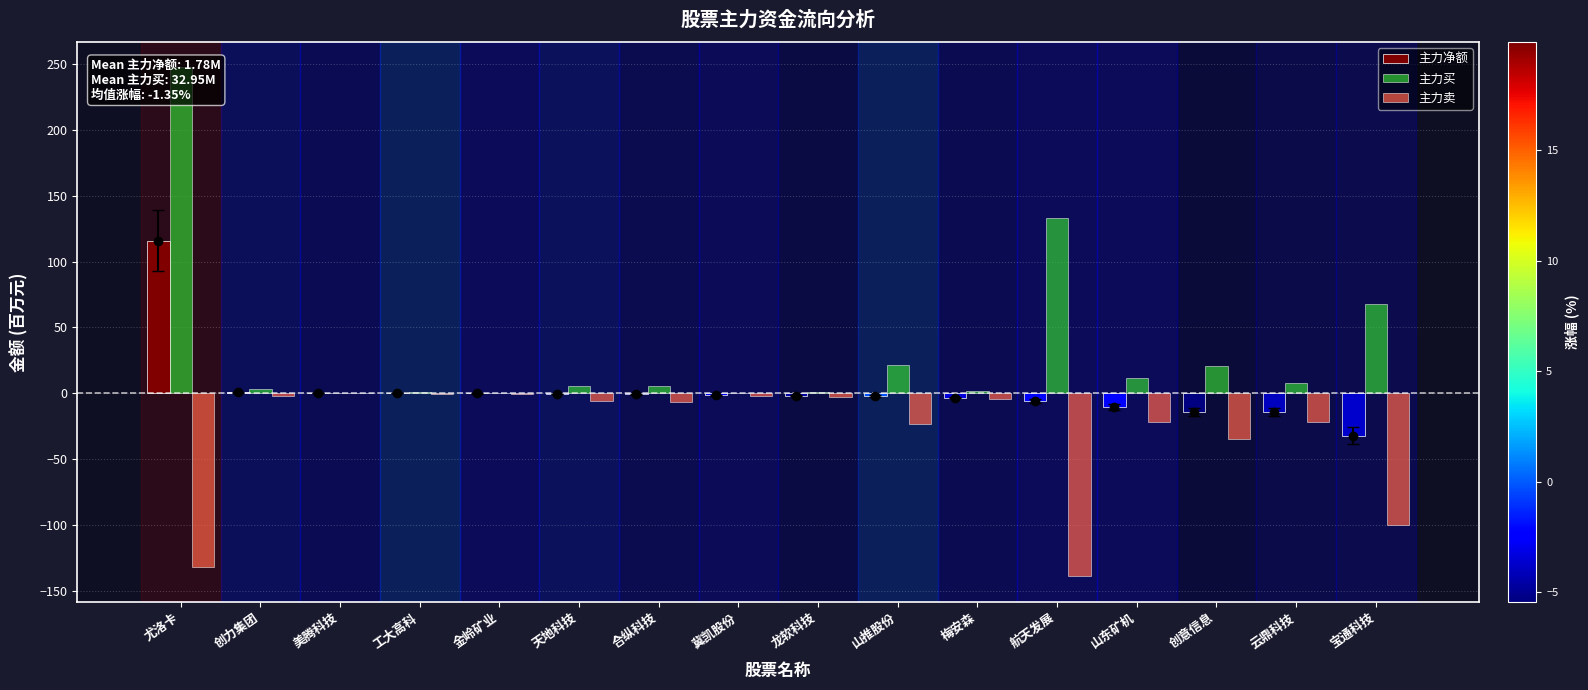

What are all the series names shown in the legend?

主力净额, 主力买, 主力卖